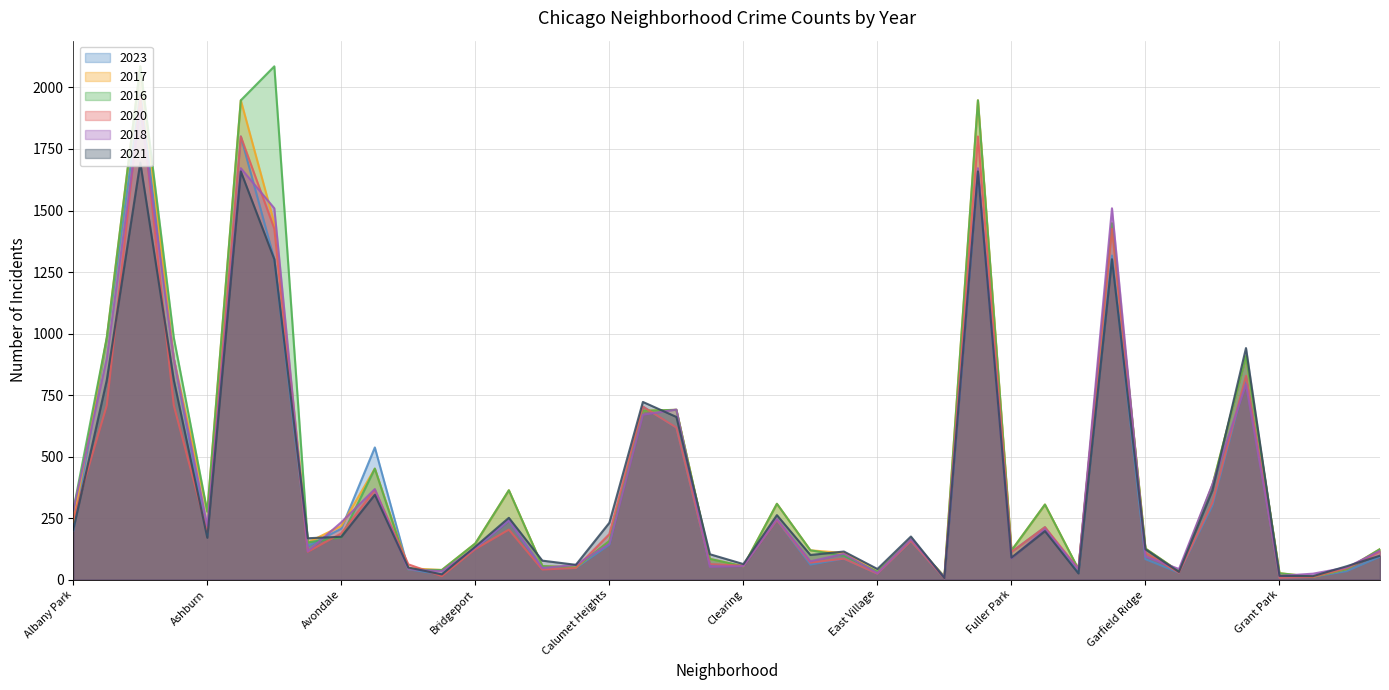

Reading left to right, list all the values displayed in this chart.

2023: 199	978	1972	898	180	1801	1302	136	207	537	42	21	128	240	45	47	142	703	618	61	56	242	61	85	24	157	5	1654	112	213	28	1317	83	28	301	820	7	11	34	93
2017: 235	983	2086	898	276	1948	1448	151	218	451	46	39	147	363	55	49	157	686	690	84	54	308	119	108	32	162	12	1948	118	305	42	1448	126	33	384	908	26	11	42	124
2016: 282	983	2086	983	276	1948	2086	151	172	451	40	39	147	363	55	49	157	686	690	84	54	308	119	97	32	162	12	1948	118	305	42	1448	126	33	384	908	26	11	42	124
2020: 246	708	1959	708	193	1801	1426	113	188	365	62	14	124	203	41	47	185	703	618	63	56	242	69	85	24	157	5	1801	112	213	43	1426	109	28	313	828	7	11	46	114
2018: 281	898	1912	898	218	1672	1509	115	233	368	41	34	129	240	47	60	145	670	691	52	55	246	74	105	26	164	9	1672	87	205	42	1509	94	43	388	794	15	24	49	117
2021: 203	811	1695	811	170	1659	1302	168	174	345	49	21	134	251	77	60	231	722	661	103	63	262	100	114	43	175	6	1659	89	197	25	1302	123	31	363	941	15	14	54	97